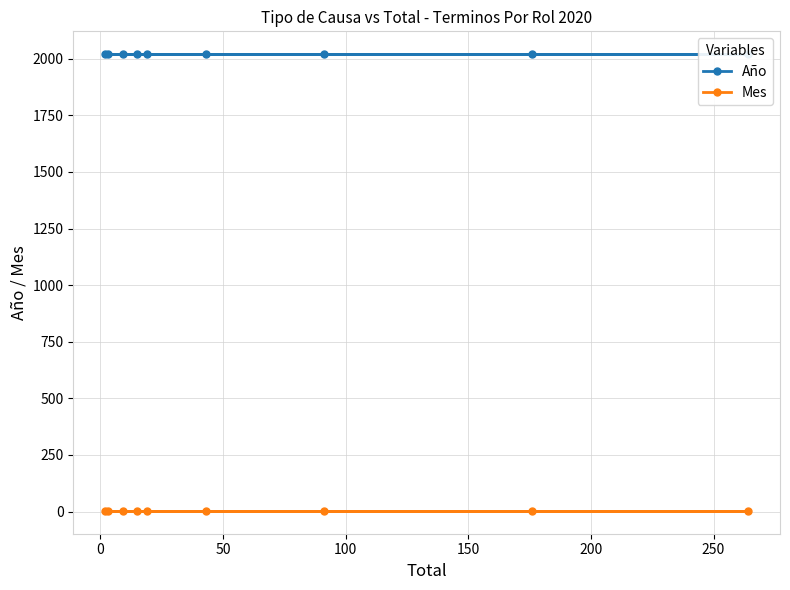

True or false: Año and Mes intersect in this chart.

False